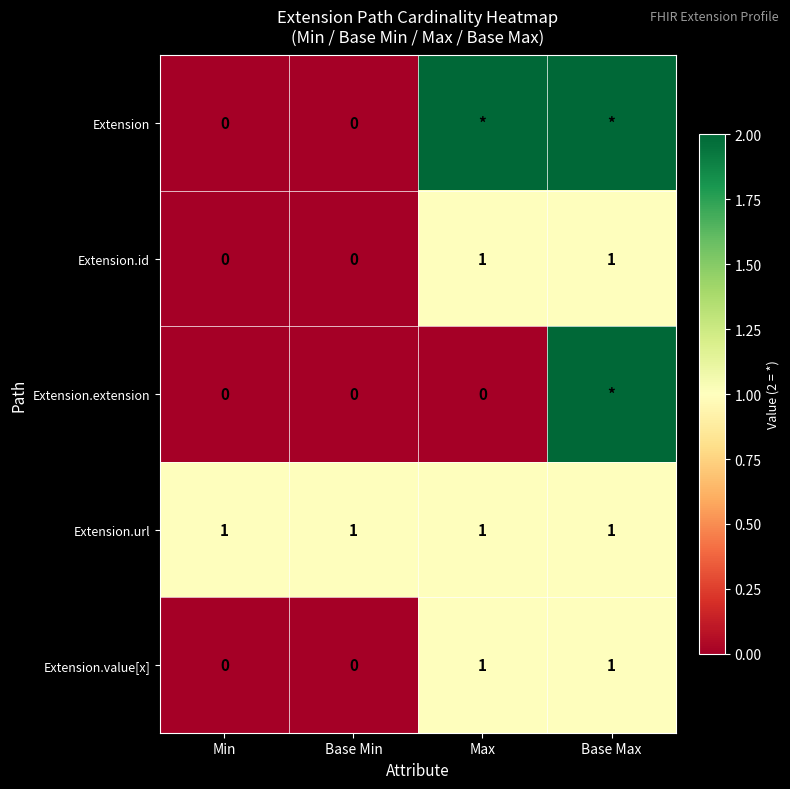

How many Extension.id values are between 0 and 1?

4